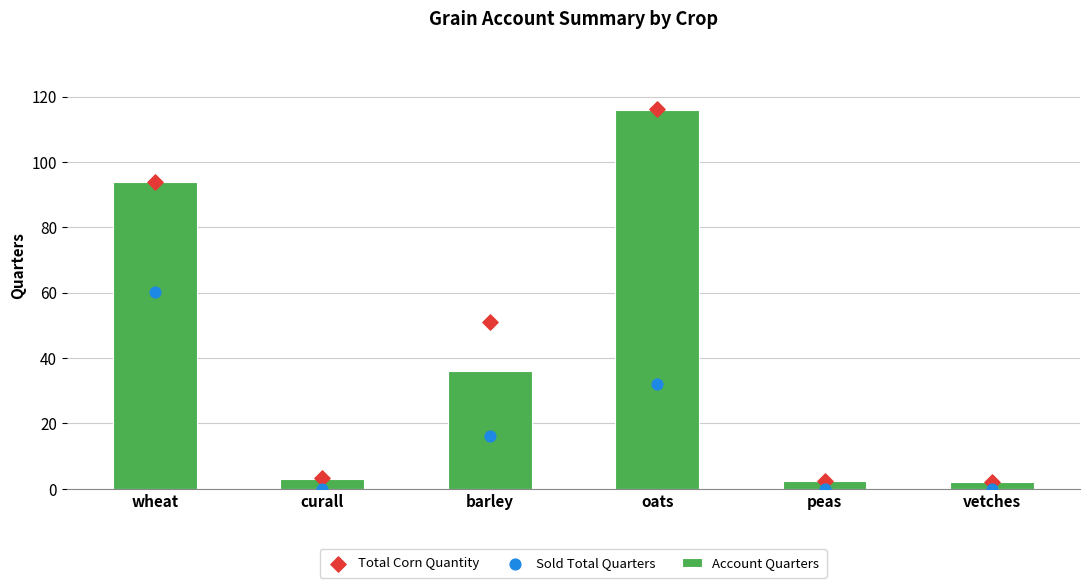

Which series has the largest total across all categories?

Total Corn Quantity